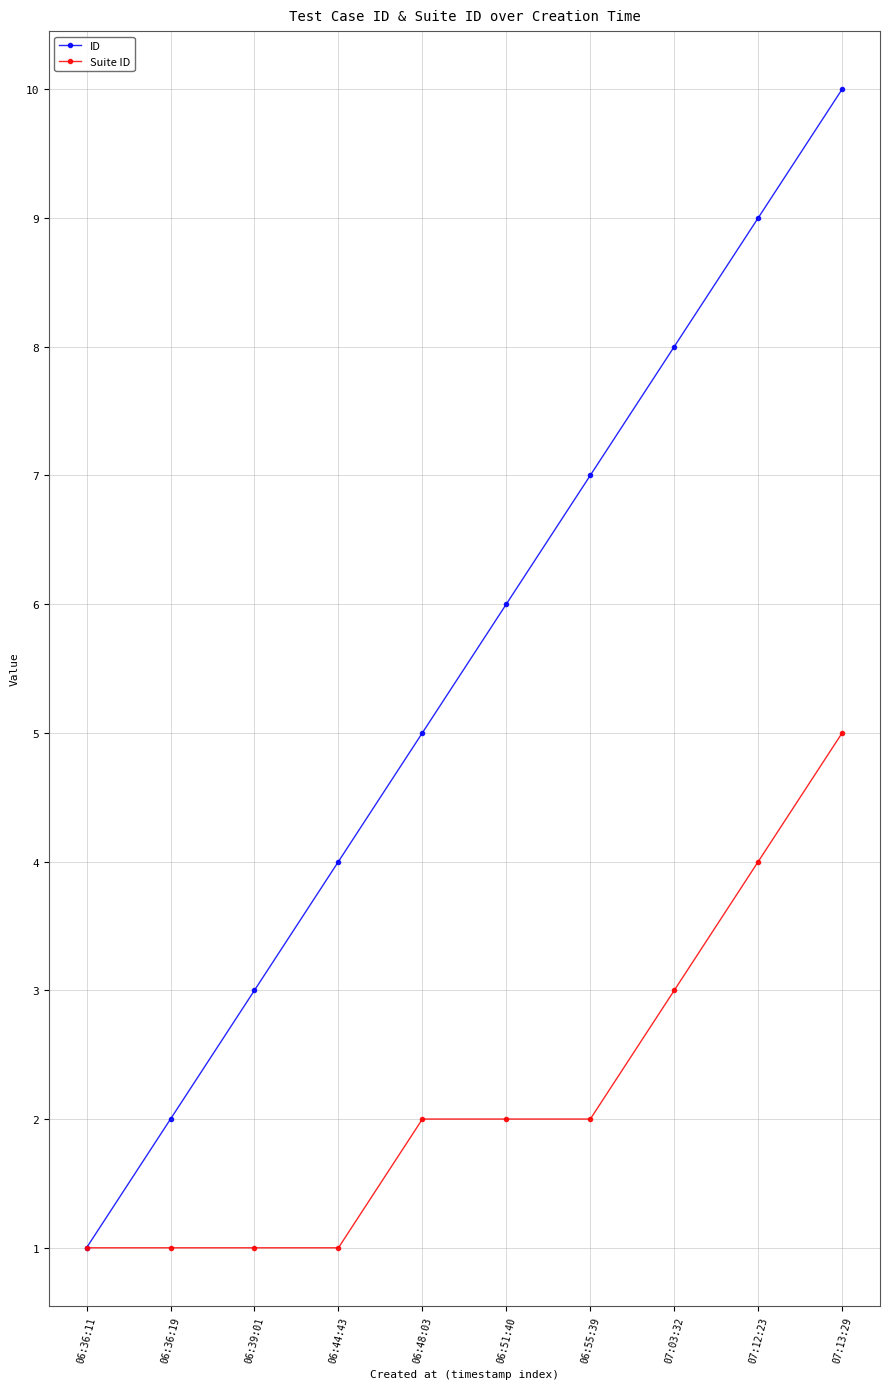

Which series has the widest spread of values?

ID